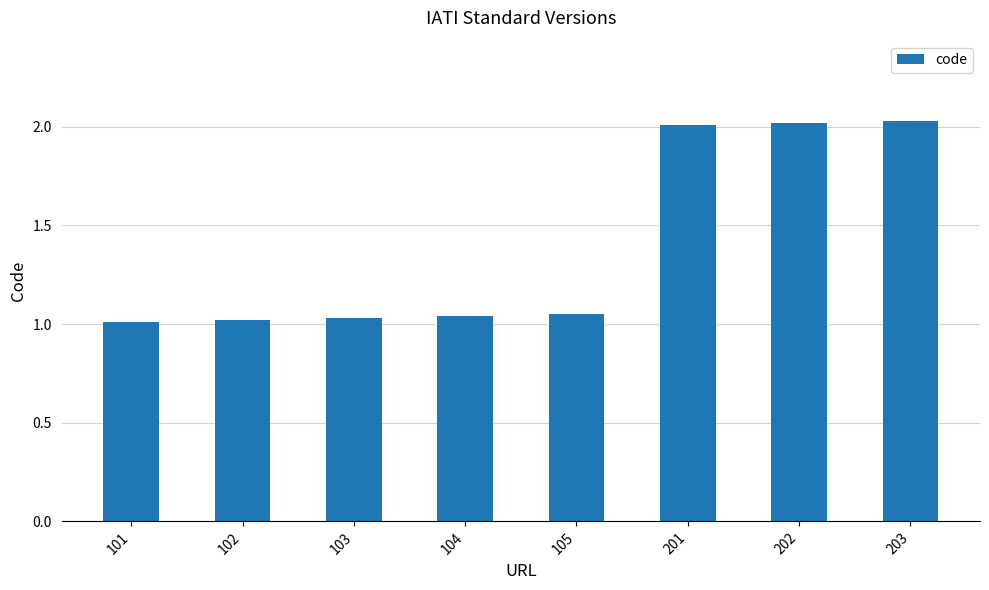

What is the ratio of the value at 202 to the value at 104?

1.9